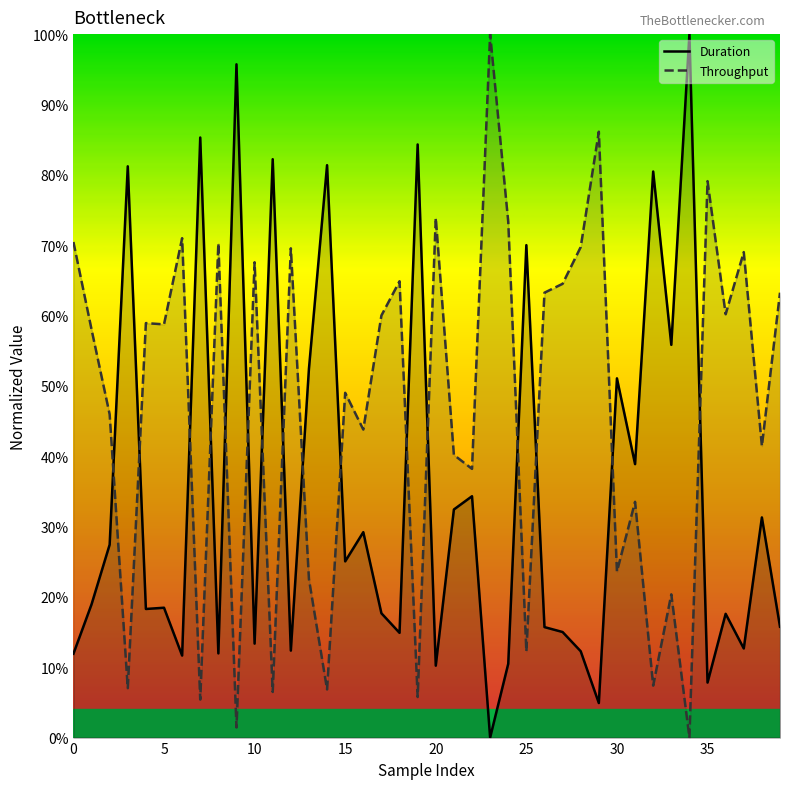

Between 4 and 15, which is larger?

15